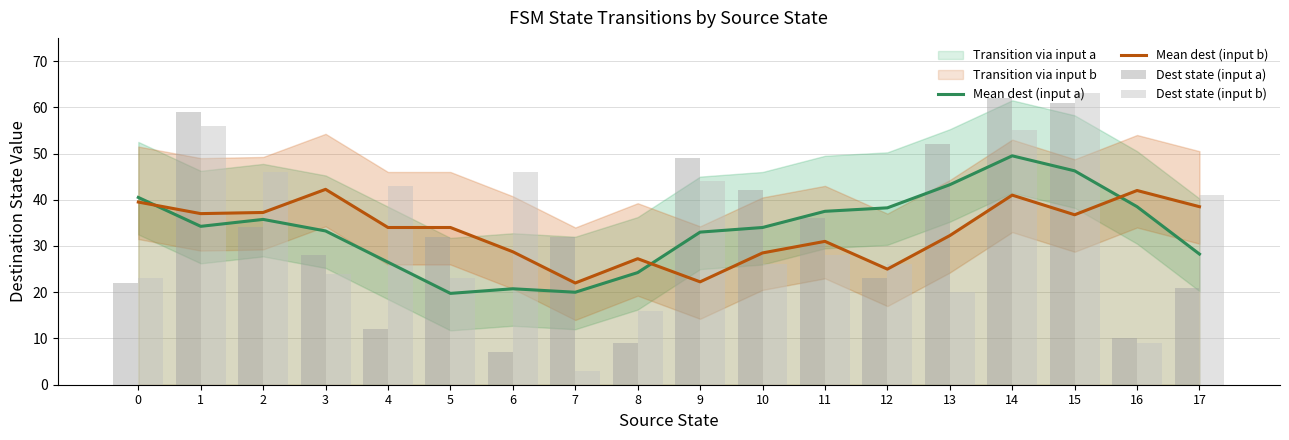

What is the highest value of the Dest state (input b) series?

63.0